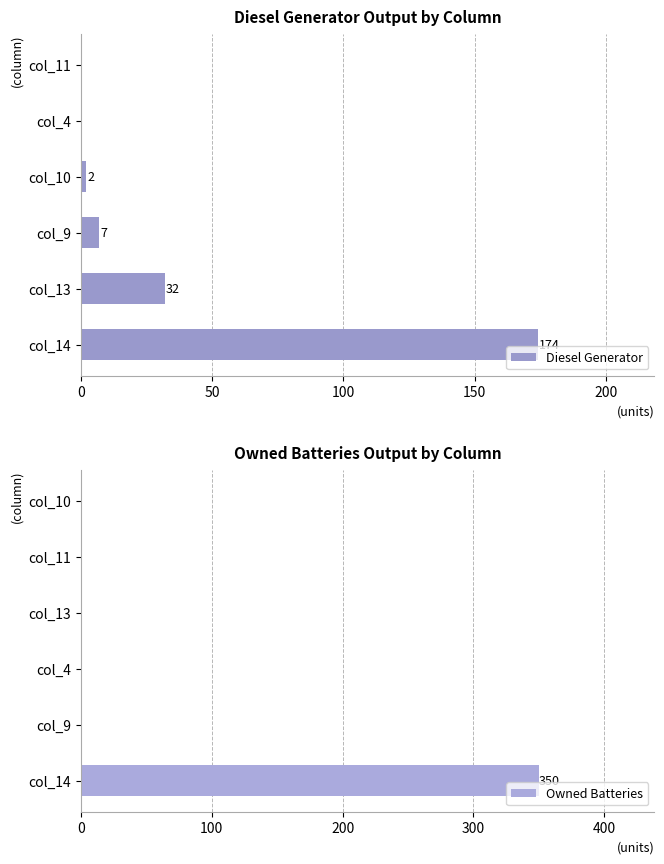

At which label does Diesel Generator reach its peak?

col_14